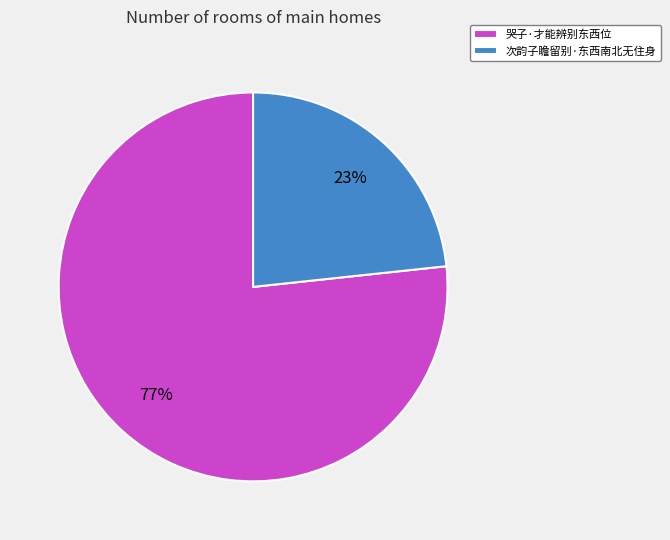

True or false: 次韵子瞻留别·东西南北无住身 accounts for 15% of the total.

False